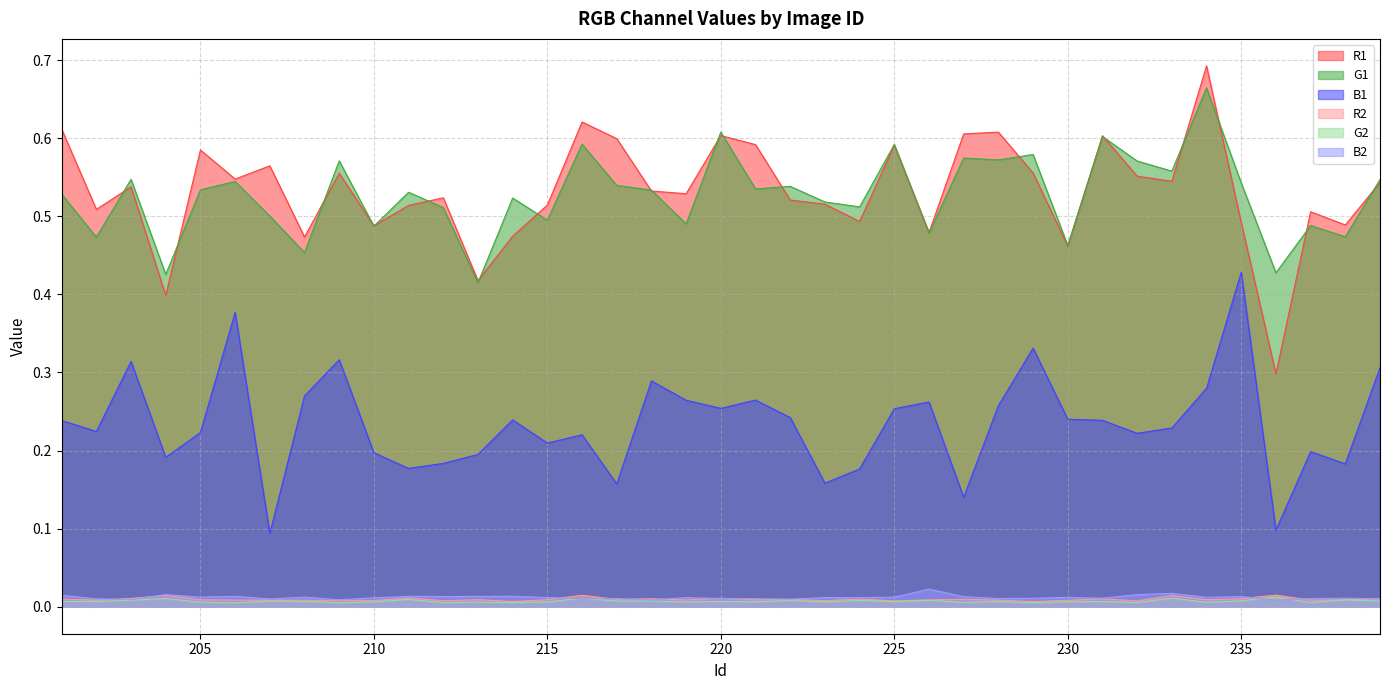

What are all the series names shown in the legend?

R1, G1, B1, R2, G2, B2